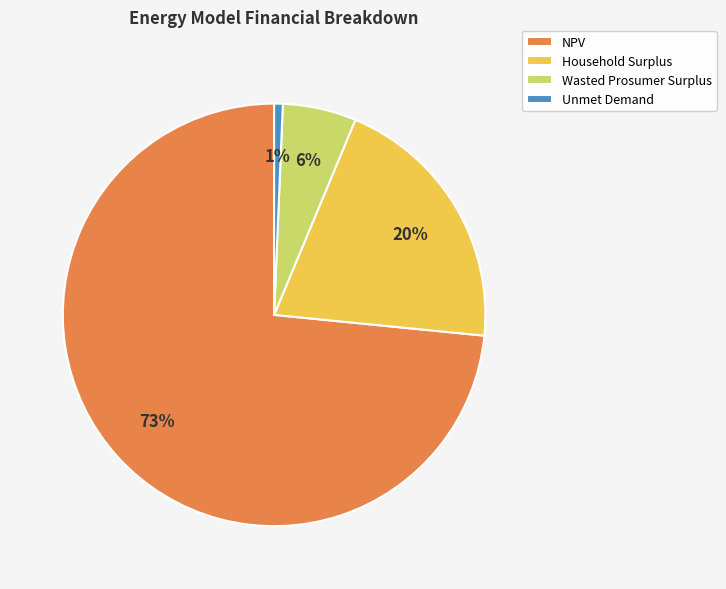

Is the sum of Household Surplus and NPV greater than half?

Yes